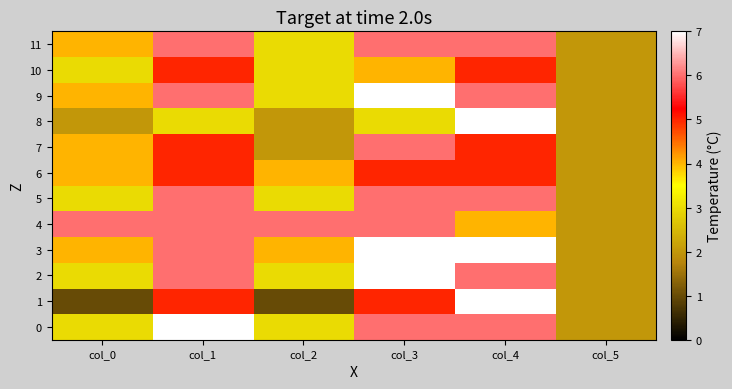

Reading right to left, what are all the values shown in this chart?

0: col_5=2	col_4=6	col_3=6	col_2=3	col_1=7	col_0=3
1: col_5=2	col_4=7	col_3=5	col_2=1	col_1=5	col_0=1
2: col_5=2	col_4=6	col_3=7	col_2=3	col_1=6	col_0=3
3: col_5=2	col_4=7	col_3=7	col_2=4	col_1=6	col_0=4
4: col_5=2	col_4=4	col_3=6	col_2=6	col_1=6	col_0=6
5: col_5=2	col_4=6	col_3=6	col_2=3	col_1=6	col_0=3
6: col_5=2	col_4=5	col_3=5	col_2=4	col_1=5	col_0=4
7: col_5=2	col_4=5	col_3=6	col_2=2	col_1=5	col_0=4
8: col_5=2	col_4=7	col_3=3	col_2=2	col_1=3	col_0=2
9: col_5=2	col_4=6	col_3=7	col_2=3	col_1=6	col_0=4
10: col_5=2	col_4=5	col_3=4	col_2=3	col_1=5	col_0=3
11: col_5=2	col_4=6	col_3=6	col_2=3	col_1=6	col_0=4